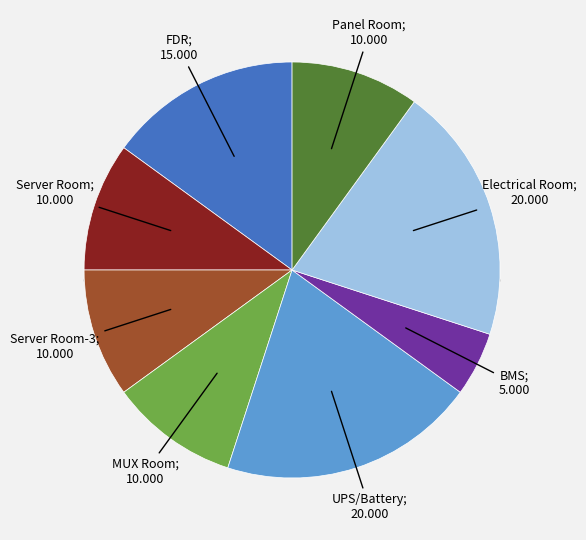

Which category has the smallest portion of the pie?

BMS